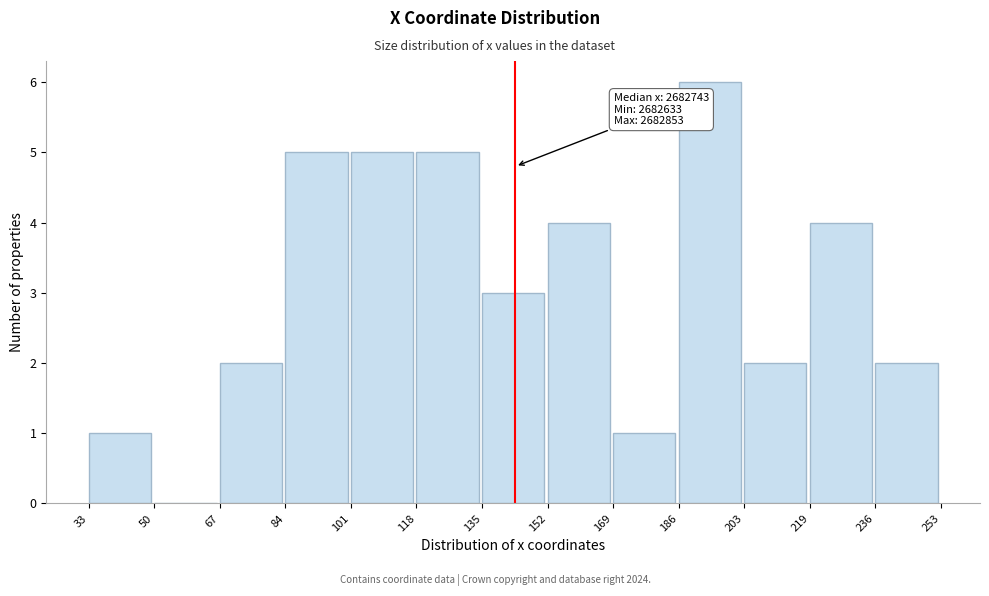

Reading left to right, what are all the values shown in this chart?

33=1	50=0	67=2	84=5	101=5	118=5	135=3	152=4	169=1	186=6	203=2	219=4	236=2